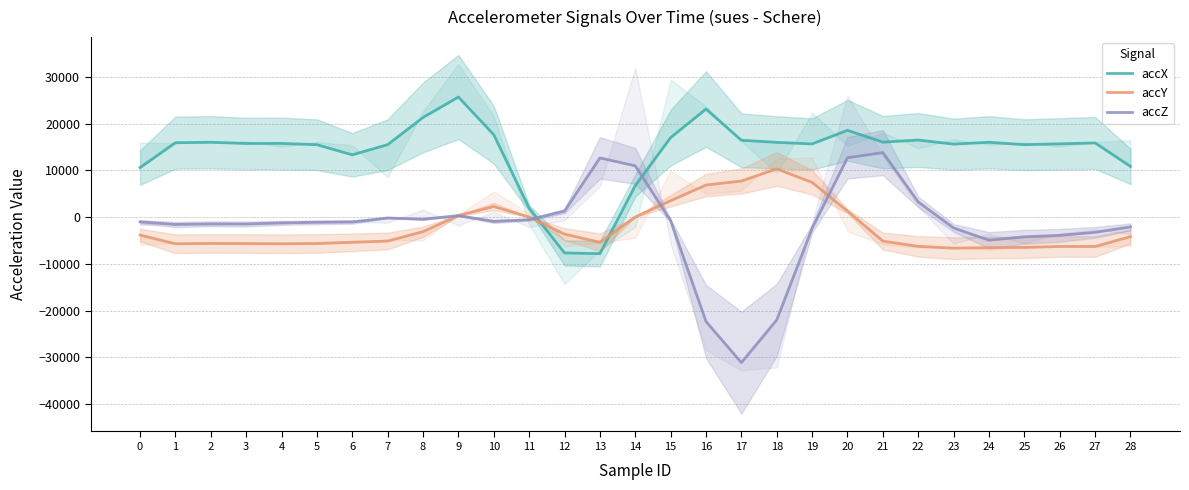

Reading left to right, transcribe all the data shown in this chart.

accX: 10577.3	15901.3	15992.0	15729.3	15750.7	15478.7	13300.0	15492.0	21294.3	25669.0	17601.0	1910.7	-7668.0	-7833.3	6730.7	16994.7	23100.0	16422.7	15973.3	15637.3	18552.0	16014.7	16476.0	15593.3	15989.3	15481.3	15666.7	15852.0	10825.3
accY: -3852.0	-5716.0	-5645.3	-5673.3	-5717.3	-5656.0	-5389.3	-5137.3	-3120.0	321.3	2248.0	-4.0	-3649.3	-5402.7	16.0	3488.0	6848.0	7706.7	10297.3	7400.0	1266.7	-5150.7	-6264.0	-6657.3	-6536.0	-6502.7	-6292.0	-6294.7	-4194.7
accZ: -1025.3	-1594.7	-1460.0	-1497.3	-1244.0	-1121.3	-1053.3	-198.7	-461.3	305.3	-945.3	-568.0	1277.3	12652.0	10942.7	-760.0	-22345.3	-31136.0	-22002.7	-2413.3	12684.0	13788.0	3225.3	-2329.3	-4953.3	-4226.7	-3921.3	-3270.7	-2101.3